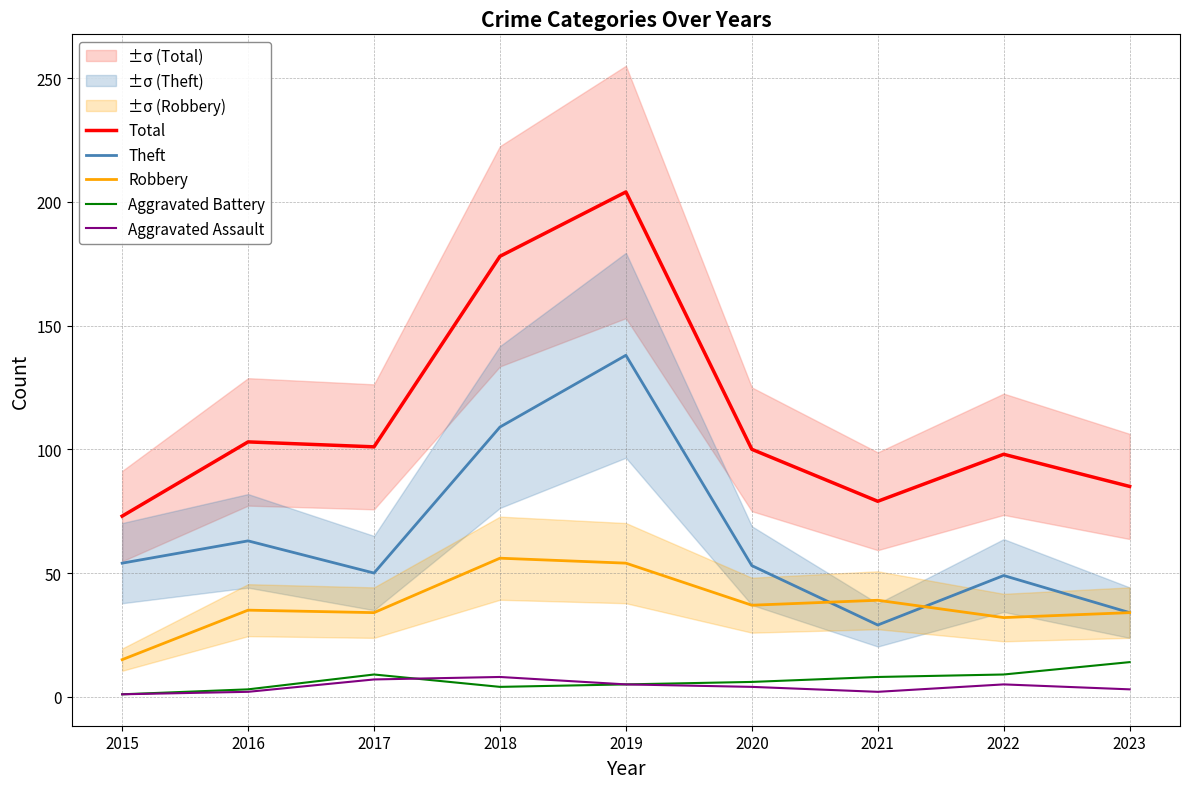

How many lines are shown in the chart?

5